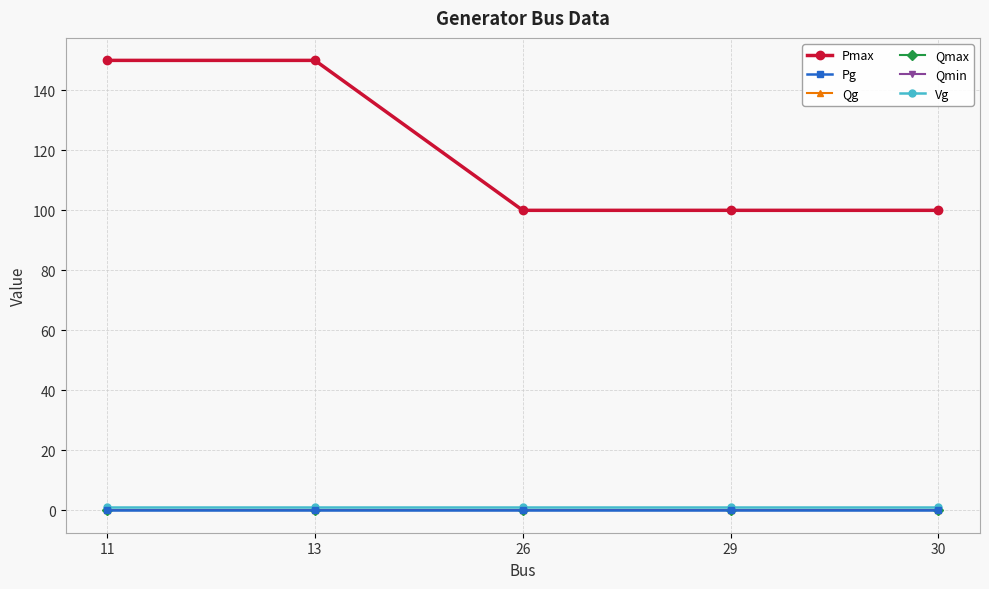

The Qg series shows 0 at 29. True or false?

True